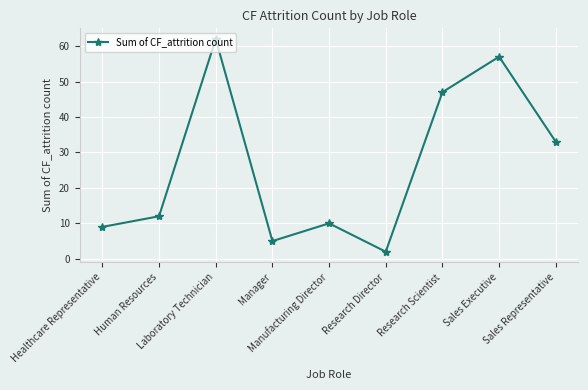

Is it true that the value at Research Scientist is 47?

True